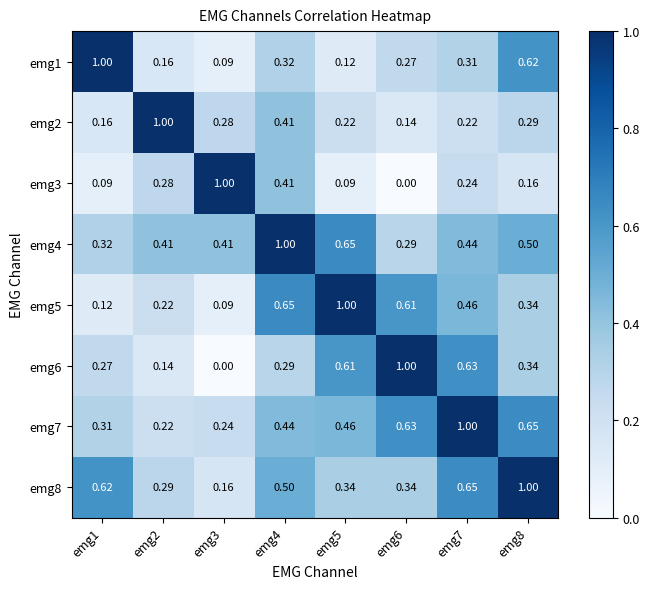

Is the value of emg8 at emg6 greater than the value of emg2 at emg8?

Yes